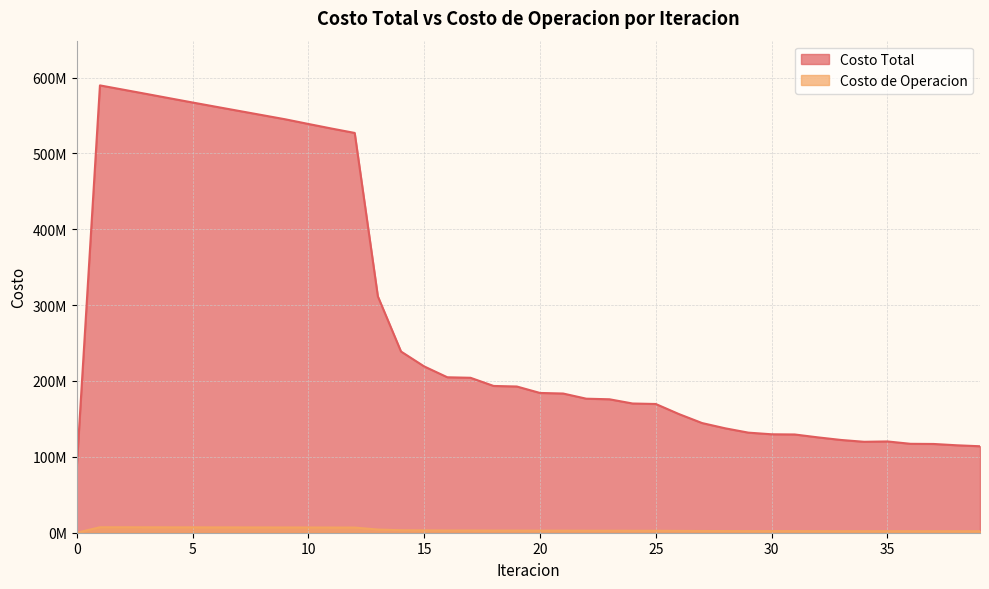

In Costo de Operacion, how many points are lower than both neighbors (excluding endpoints)?

3